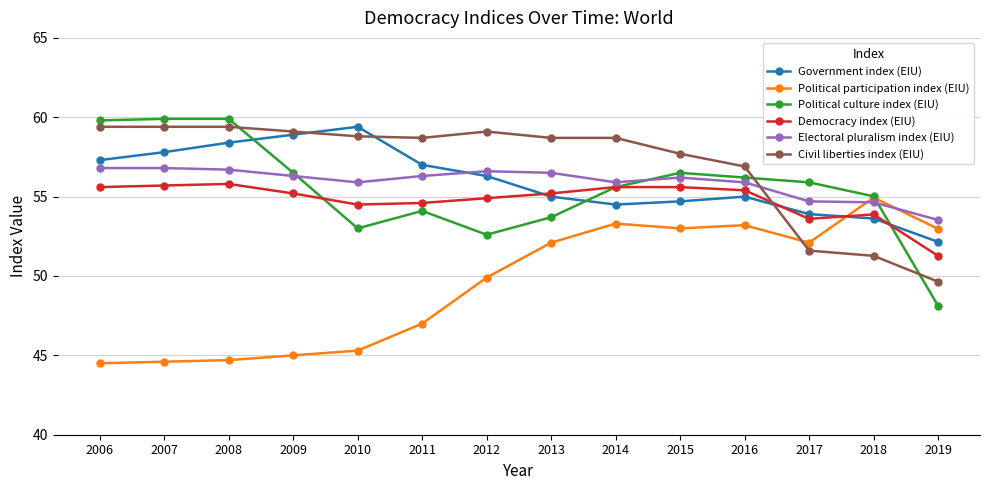

What is the highest value of the Electoral pluralism index (EIU) series?

56.8